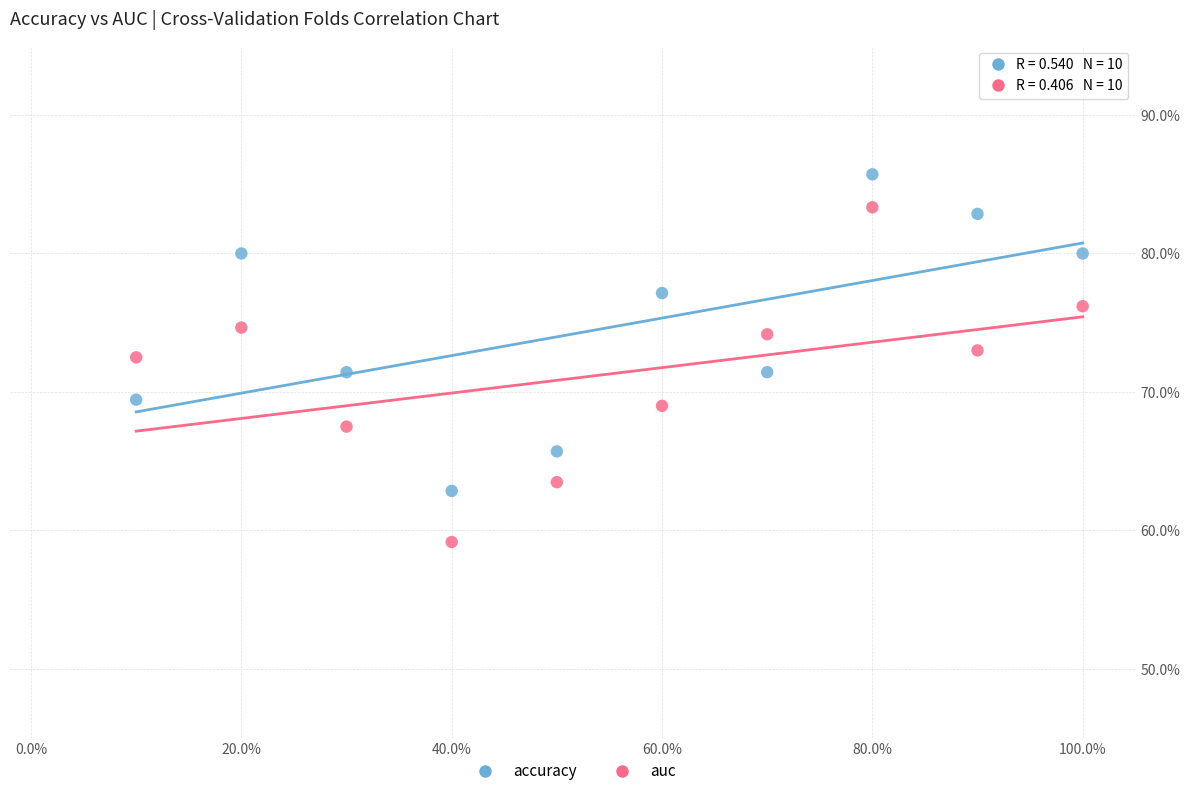

Which series has the largest Y range (max minus min)?

auc